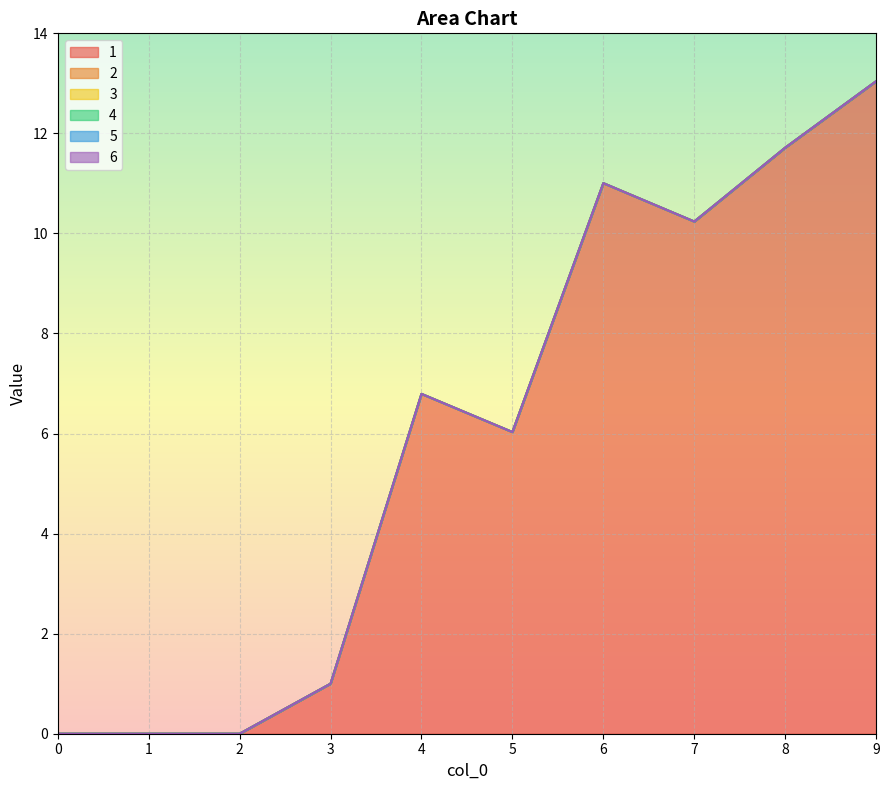

What is the sum of all 1 values?

59.8